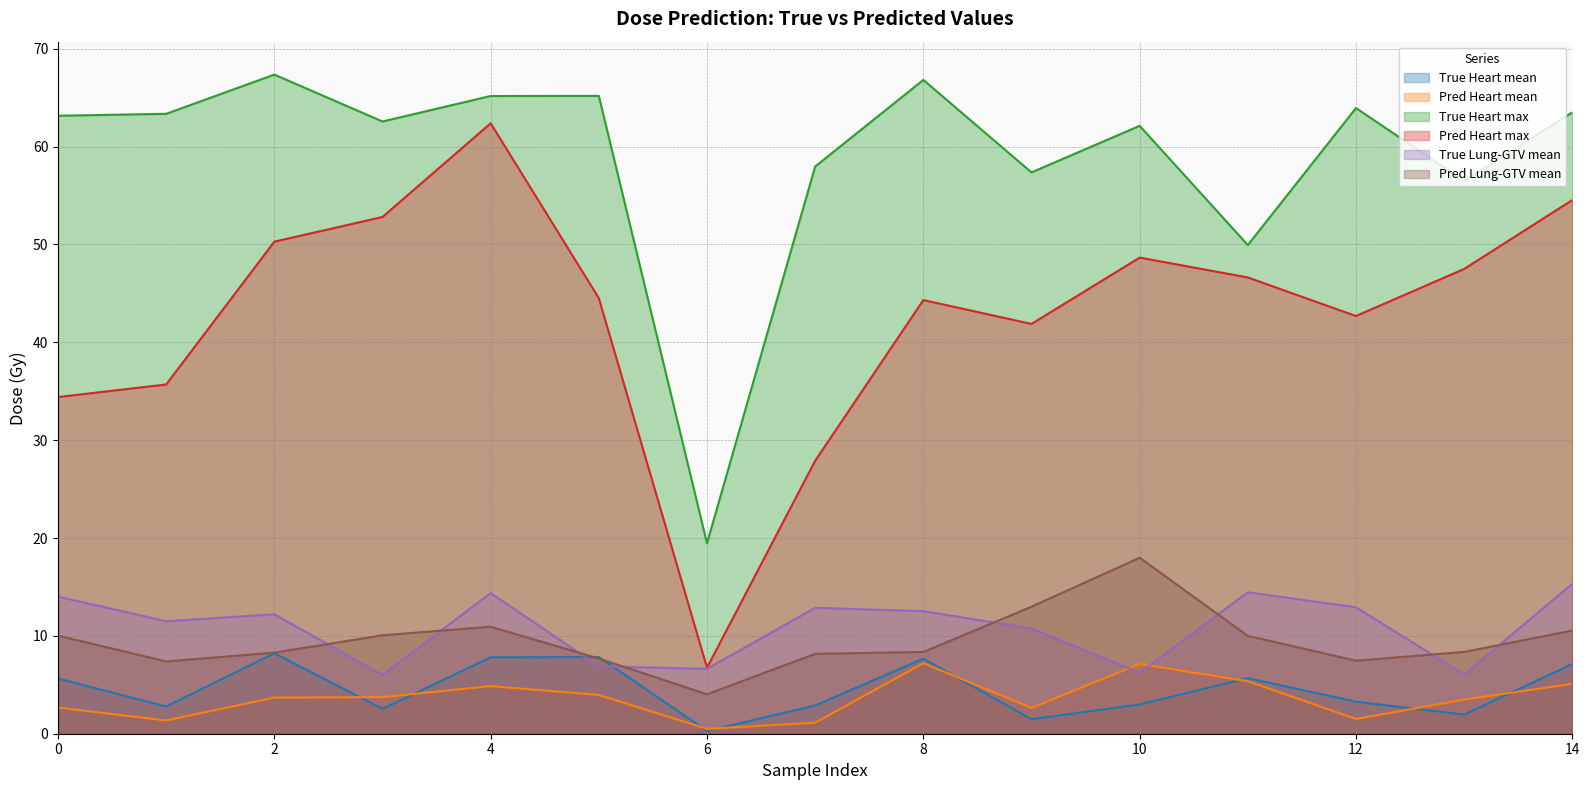

How many data points in Pred Lung-GTV mean are above 8?

11